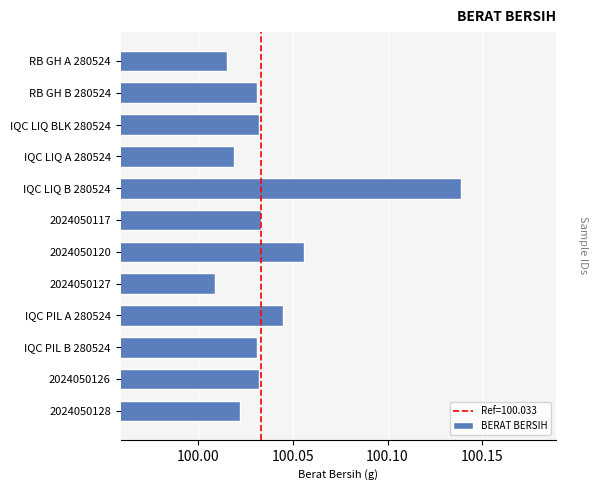

The value at 2024050126 is 54.8. True or false?

False